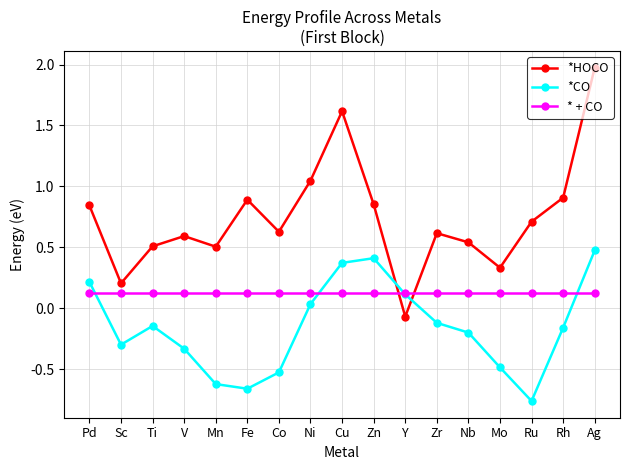

Which series has the widest spread of values?

*HOCO